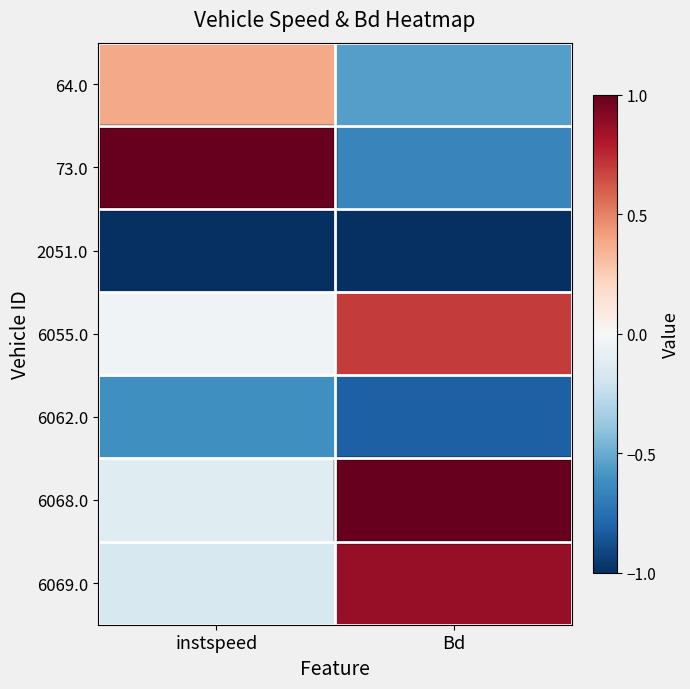

Count the number of data series in this chart.

7